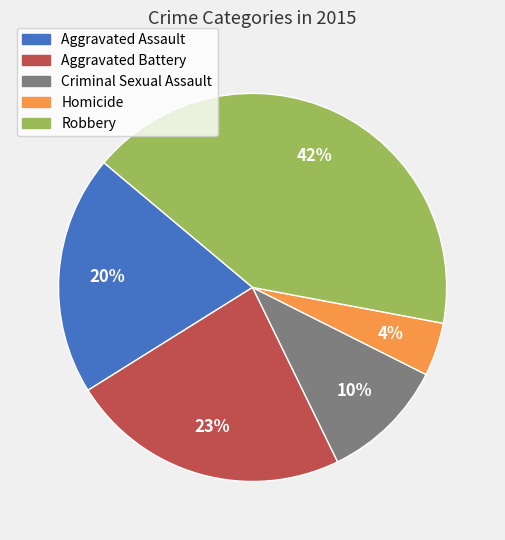

Which category has the smallest portion of the pie?

Homicide